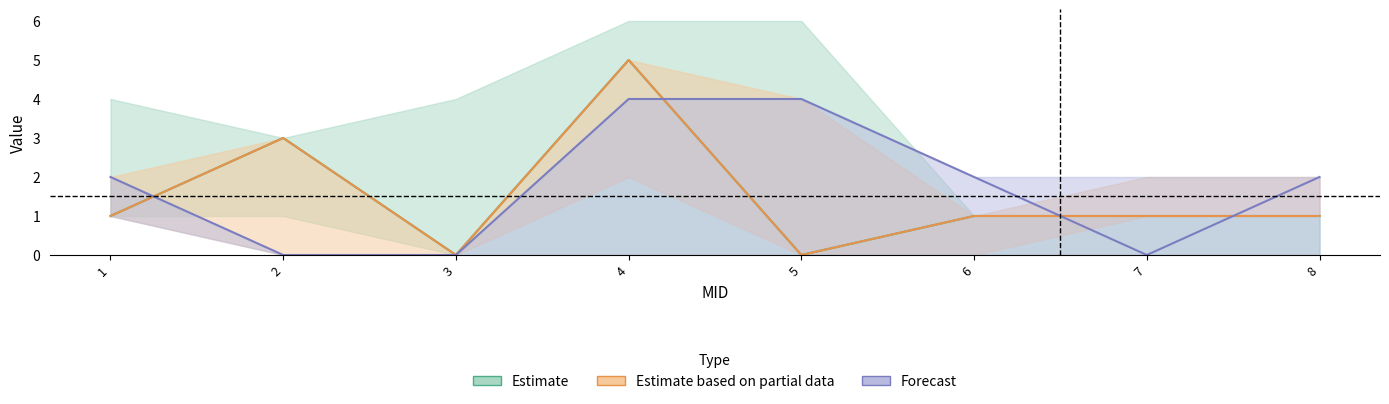

True or false: col_7 has more than 0 interior local peaks.

False